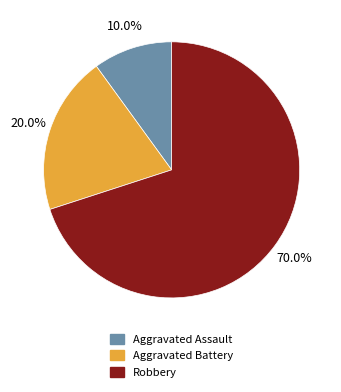

Approximately how many times larger is the value at Aggravated Battery compared to Aggravated Assault?

2.0